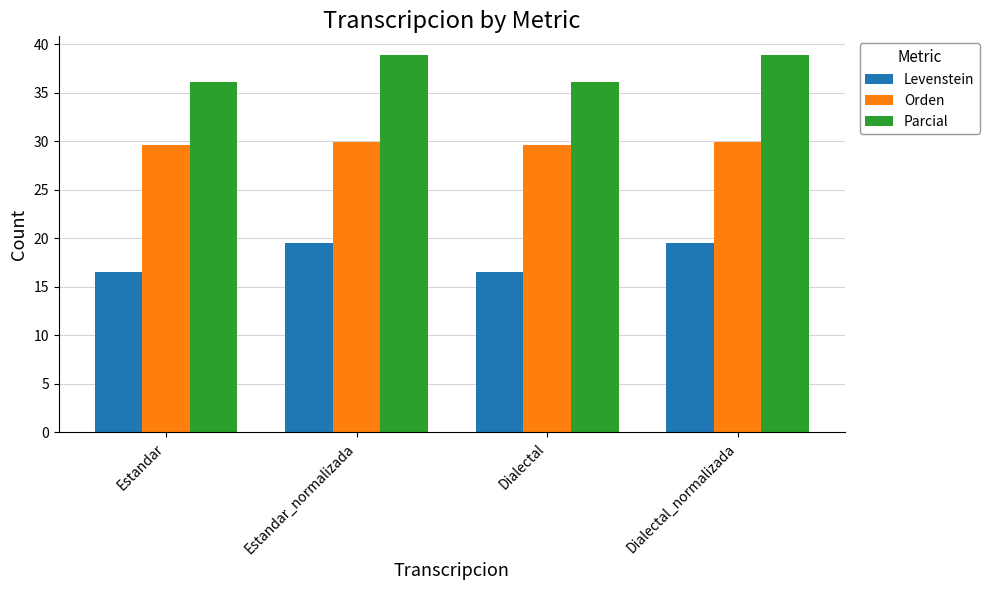

Reading left to right, list all the values displayed in this chart.

Levenstein: Estandar=16.5	Estandar_normalizada=19.5	Dialectal=16.5	Dialectal_normalizada=19.5
Orden: Estandar=29.6	Estandar_normalizada=29.9	Dialectal=29.6	Dialectal_normalizada=29.9
Parcial: Estandar=36.1	Estandar_normalizada=38.9	Dialectal=36.1	Dialectal_normalizada=38.9